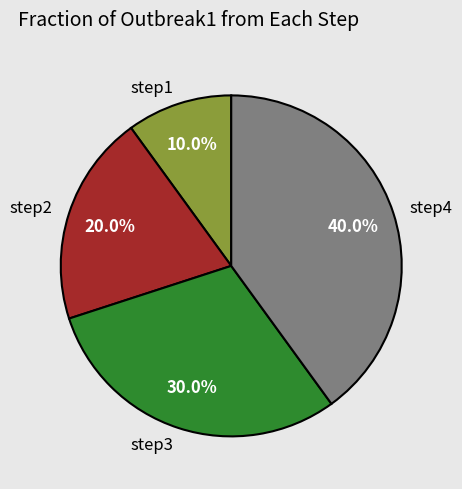

To the nearest percent, what percentage of the pie is step1?

10%